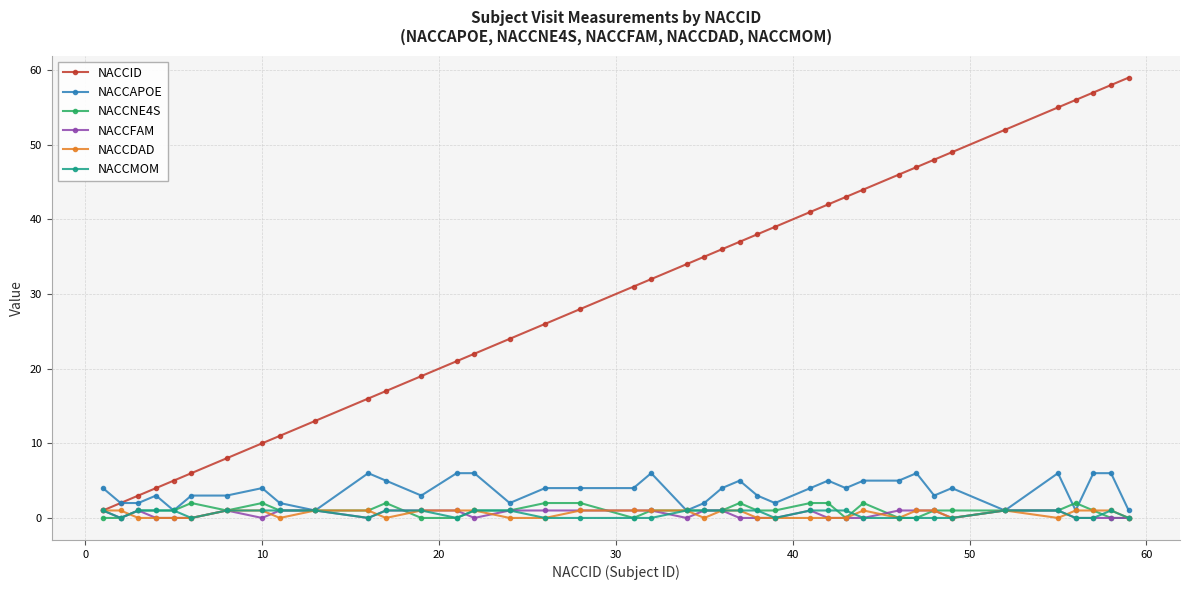

Which series has the widest spread of values?

NACCID